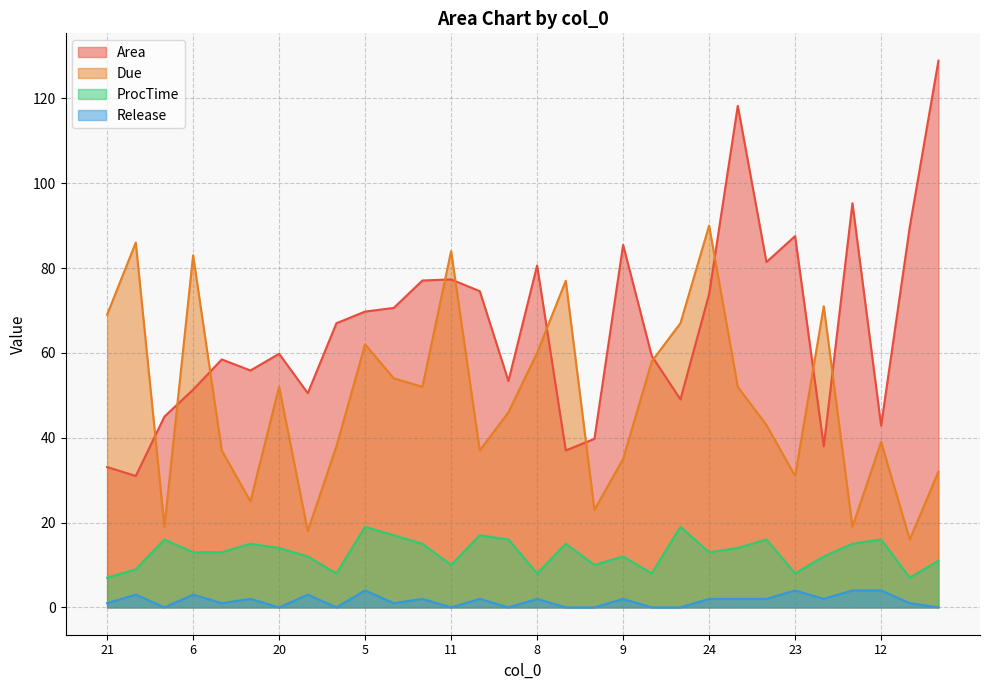

How many data points in ProcTime are above 13?

14